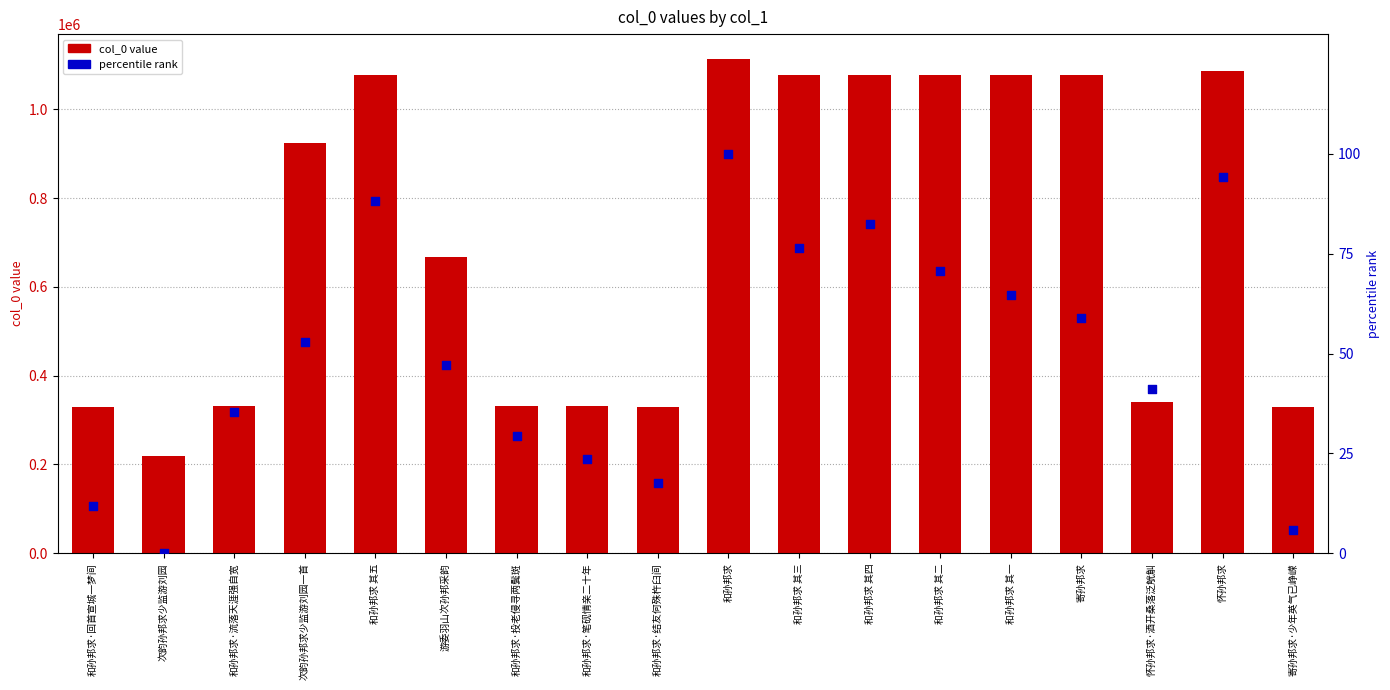

Is the value of percentile rank at 和孙邦求 其一 greater than the value of col_0 value at 和孙邦求·笔砚情亲二十年?

No